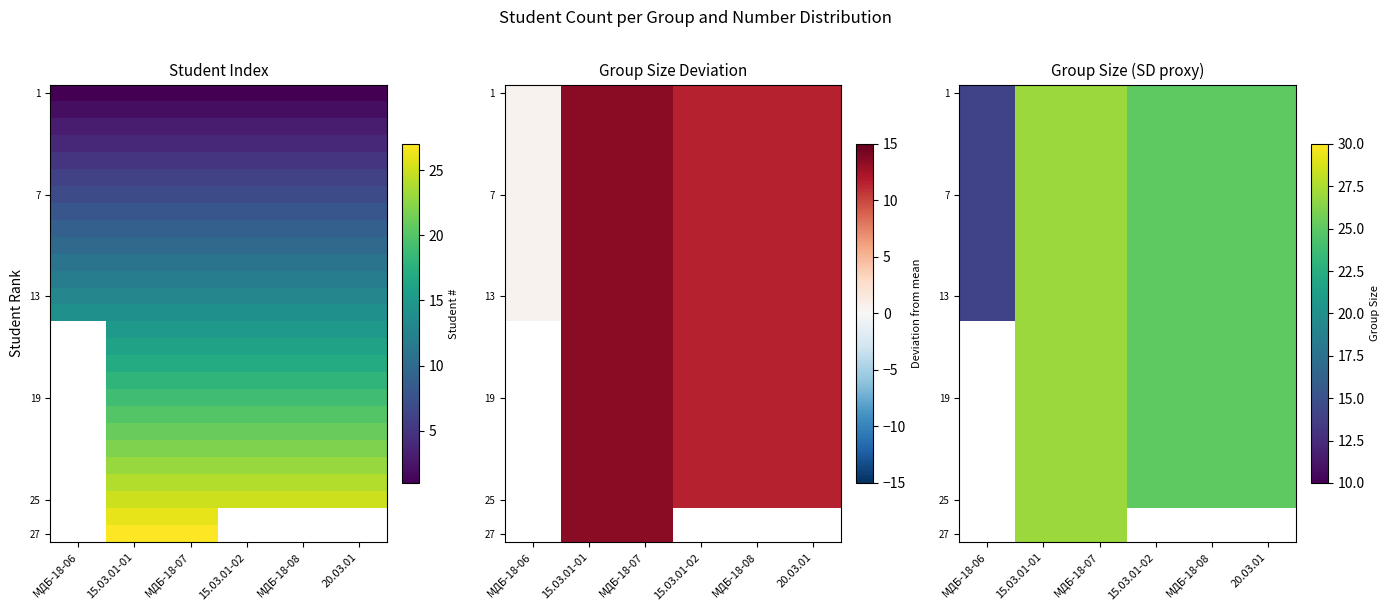

What is the smallest value displayed?

14.0